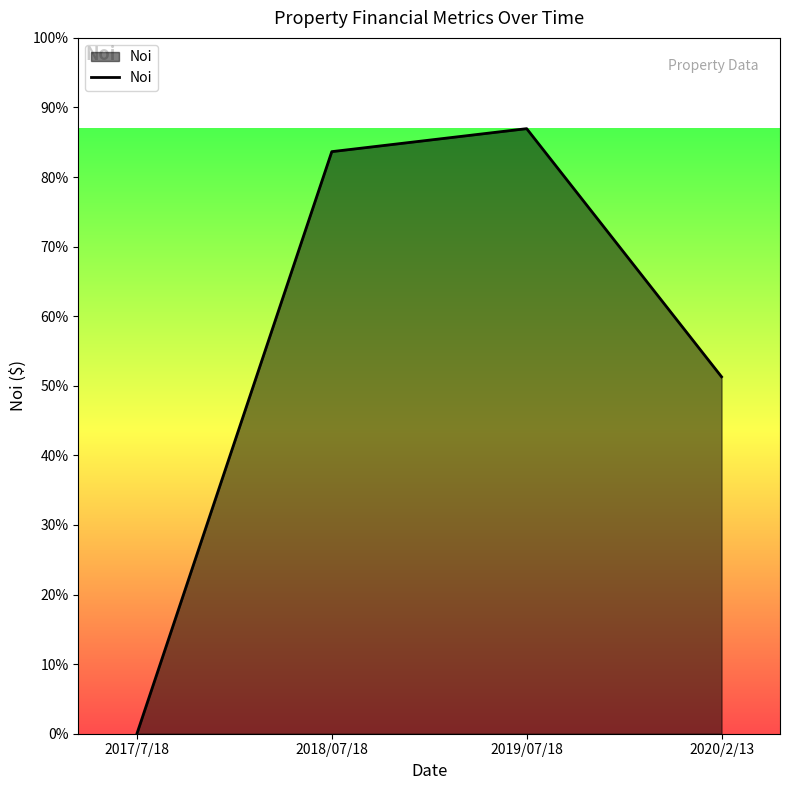

Reading left to right, what are all the values shown in this chart?

0.0	1417500.0	1473484.4	869211.2